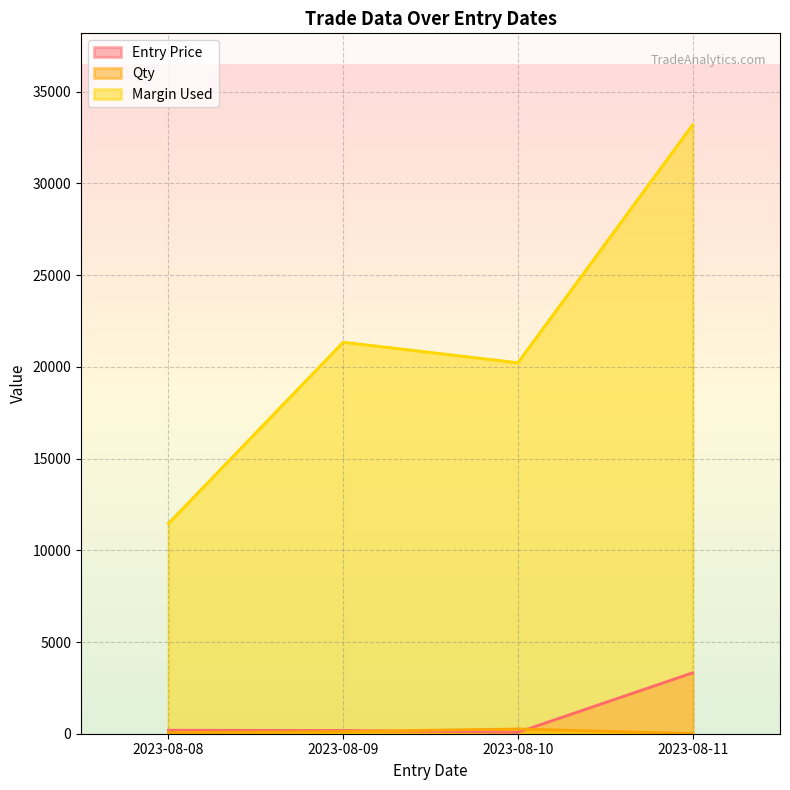

Rank the series by their maximum value, from highest to lowest.

Margin Used, Entry Price, Qty